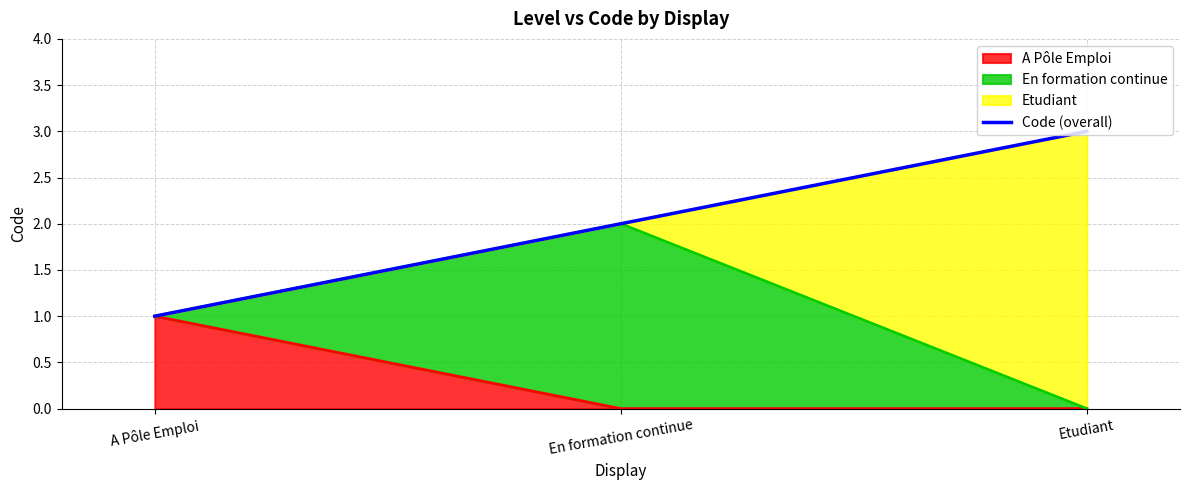

Count the values in the range 1 to 3.

3